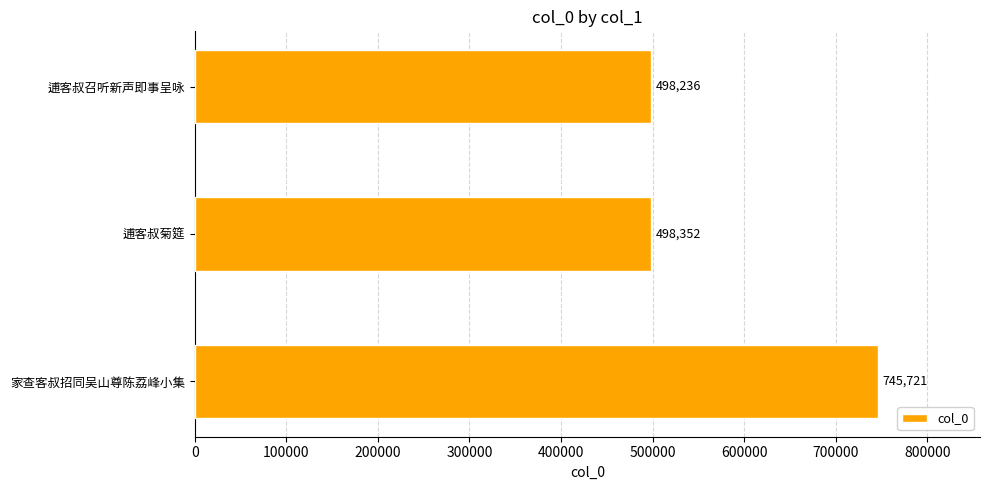

List the labels in order of value, largest first.

家查客叔招同吴山尊陈荔峰小集, 逋客叔菊筵, 逋客叔召听新声即事呈咏